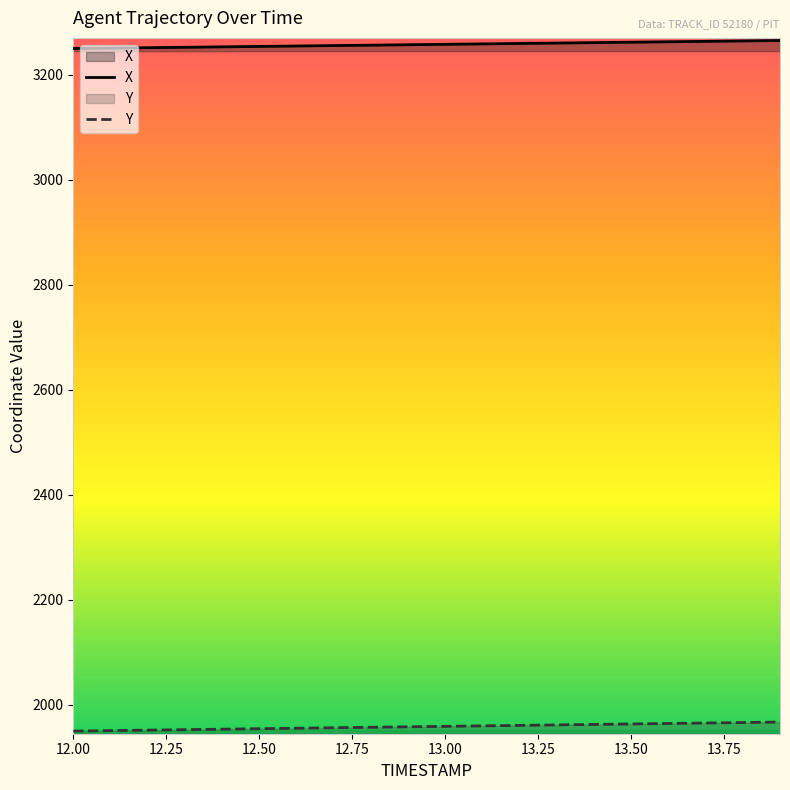

What is the label of the 18th point from the left?

13.7